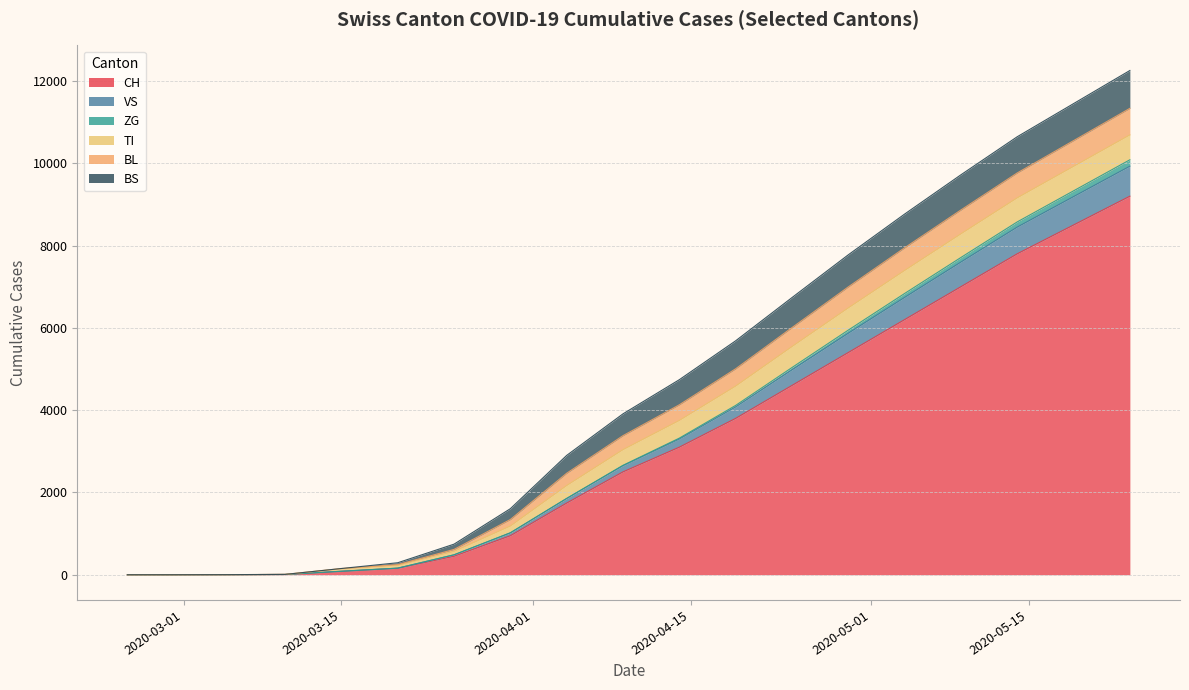

What is the difference between the highest and lowest values at 2020-03-15?

79